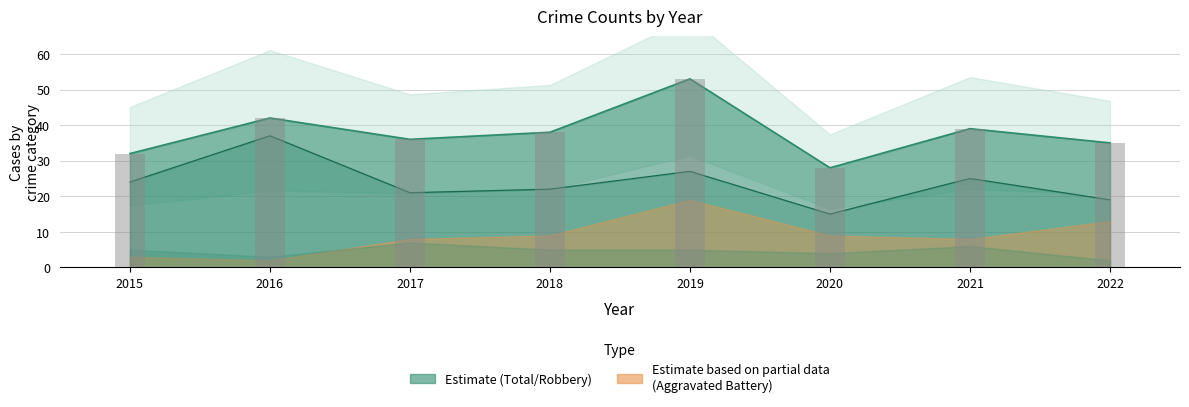

What is the total value across all series at 2019?

80